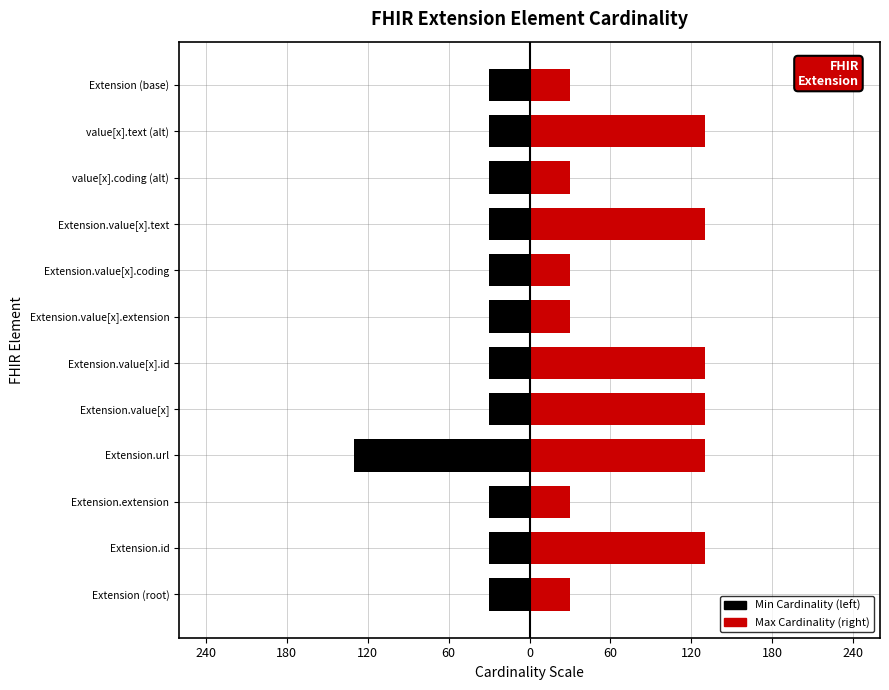

What is the sum of all Max Cardinality values?

960